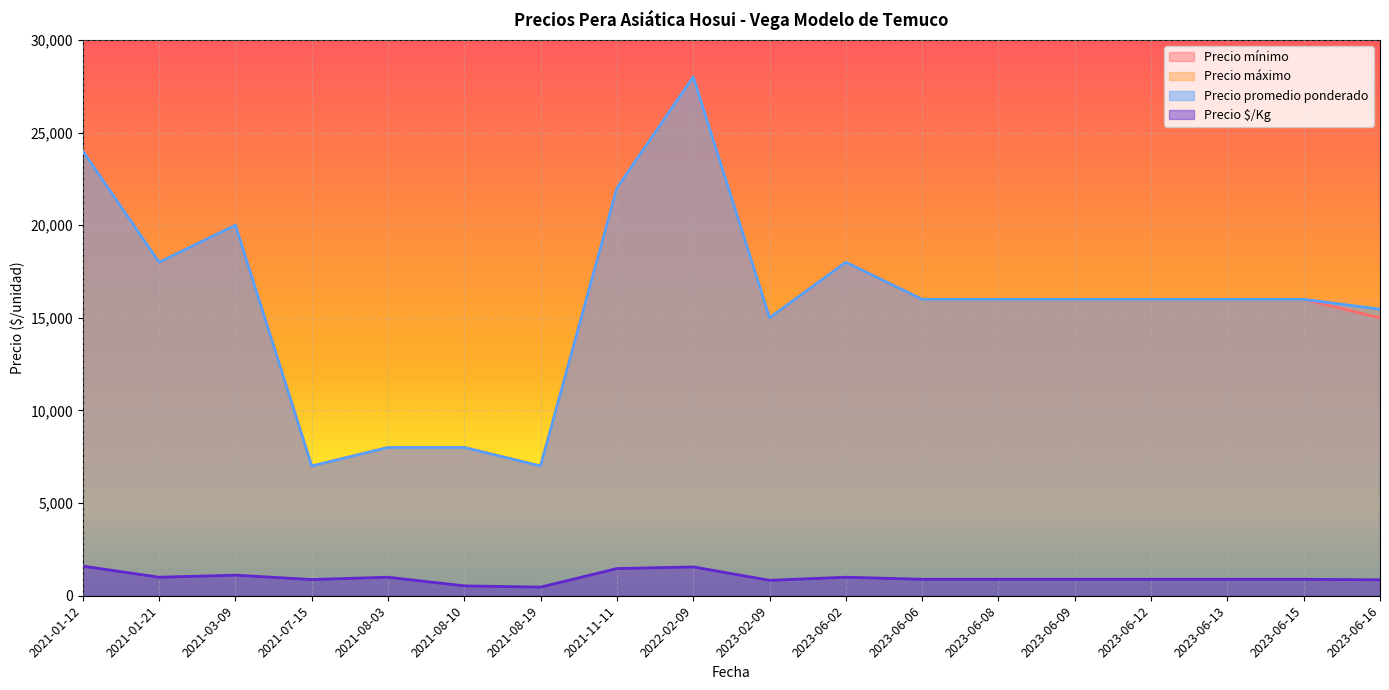

True or false: Precio promedio ponderado and Precio mínimo cross at least once.

False